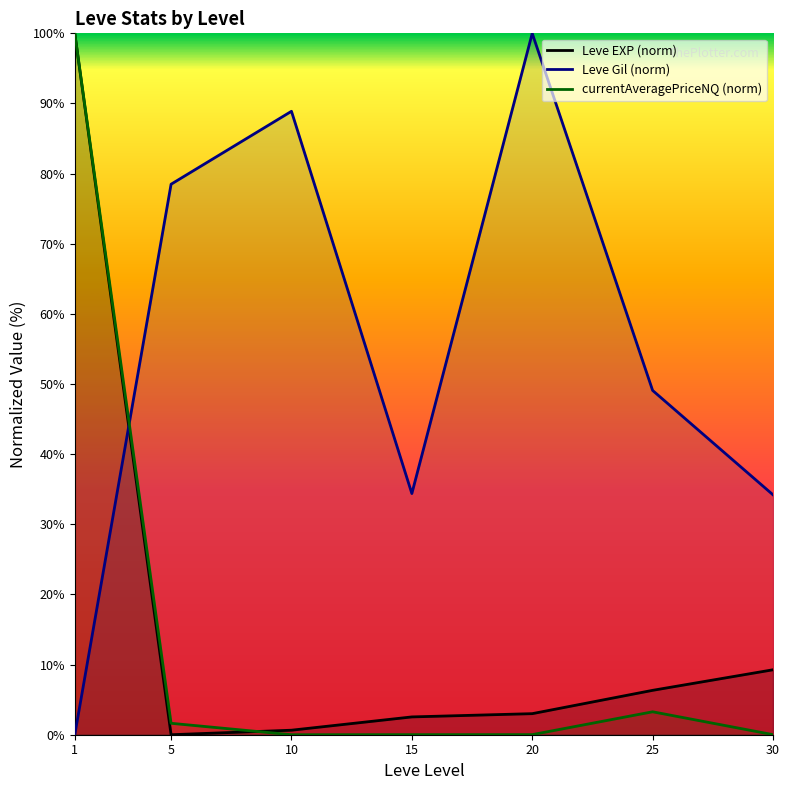

True or false: Leve Gil (norm) has a value of 57.8 at 15.

False